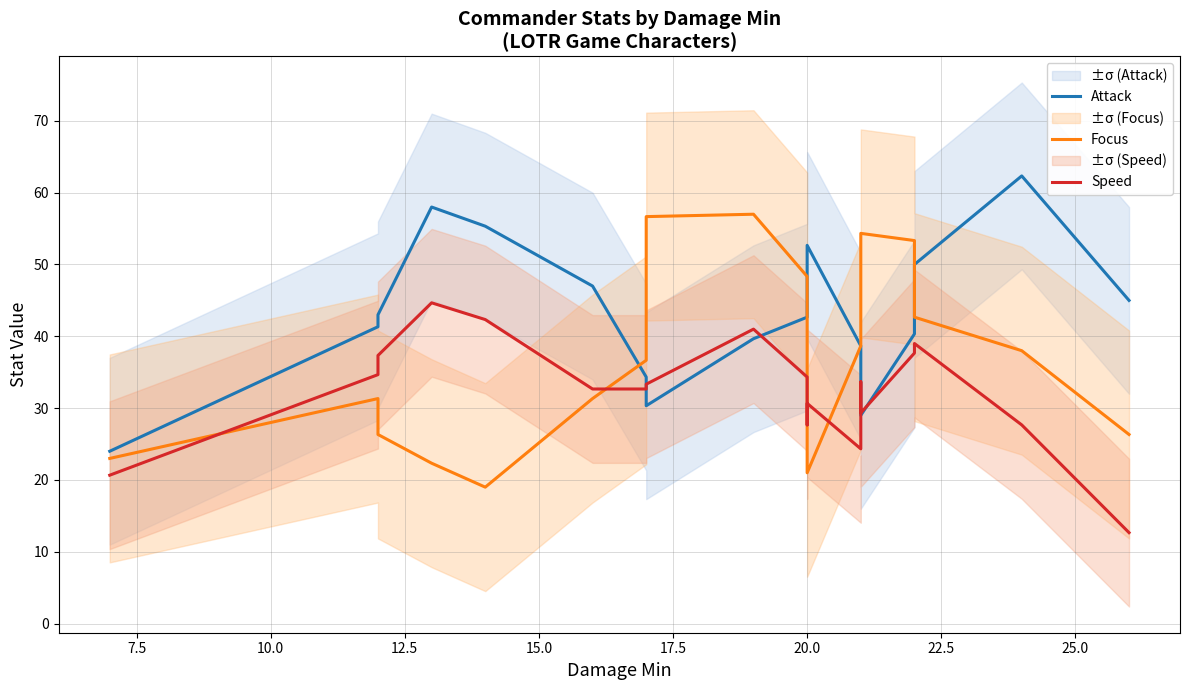

Which series has the largest range (max minus min)?

Attack